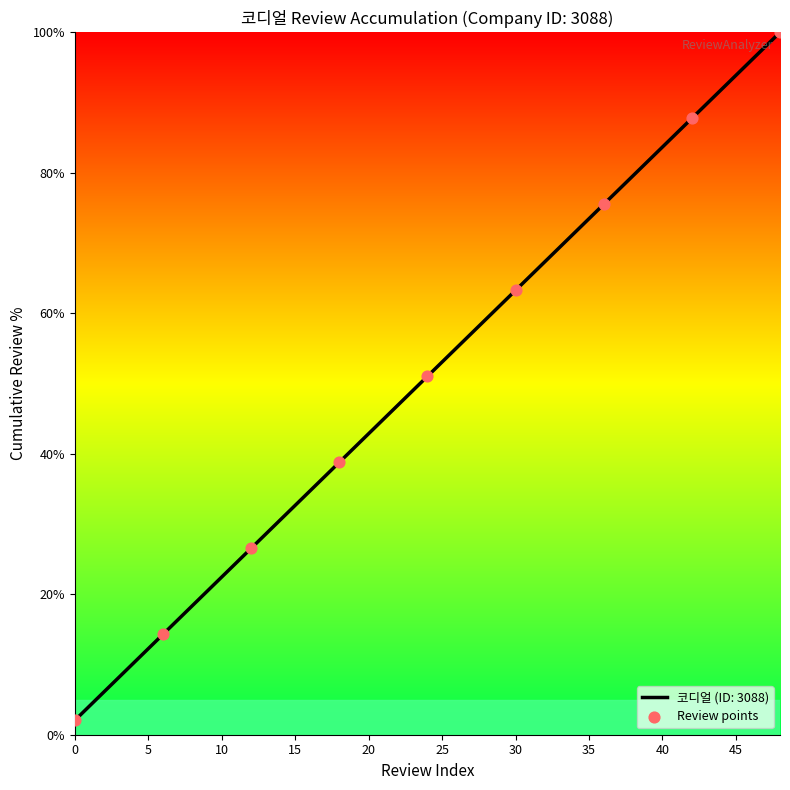

What is the greatest value displayed?

100.0